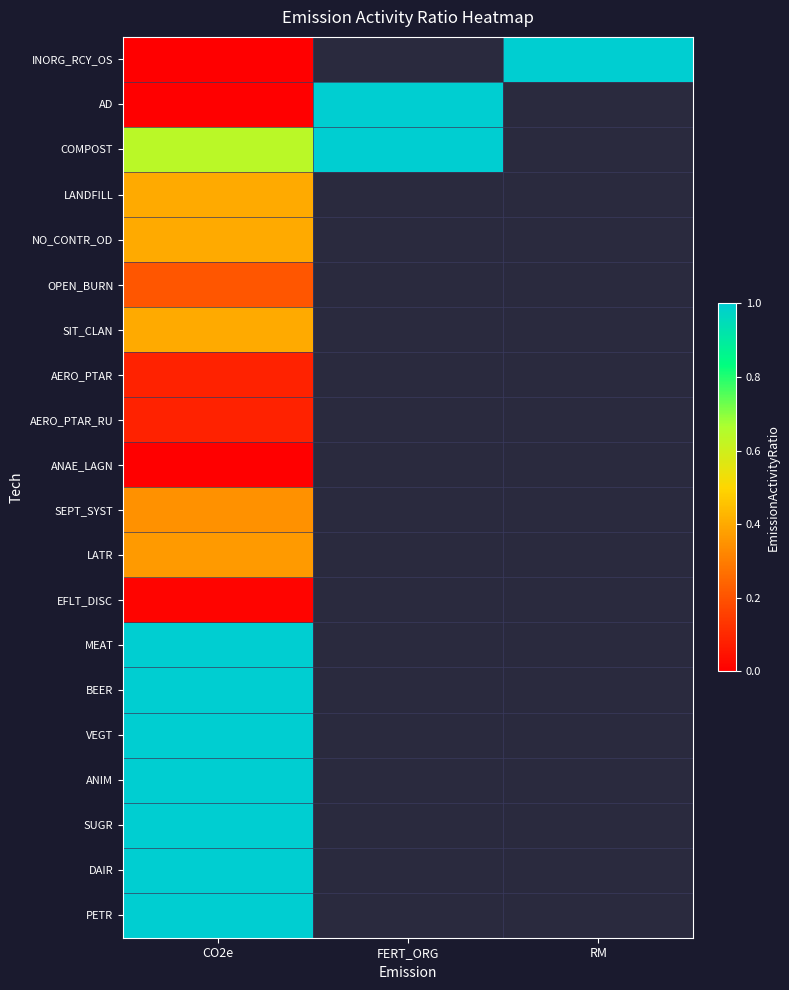

What value does the INORG_RCY_OS series have at RM?

1.0